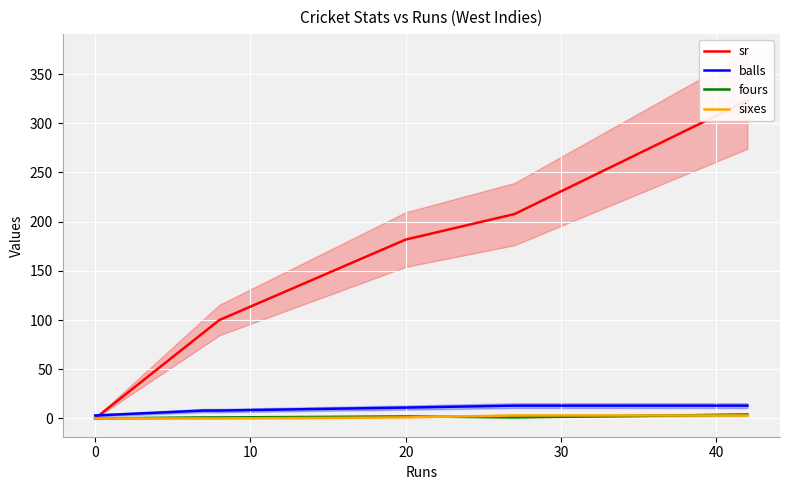

True or false: sr and sixes intersect in this chart.

False